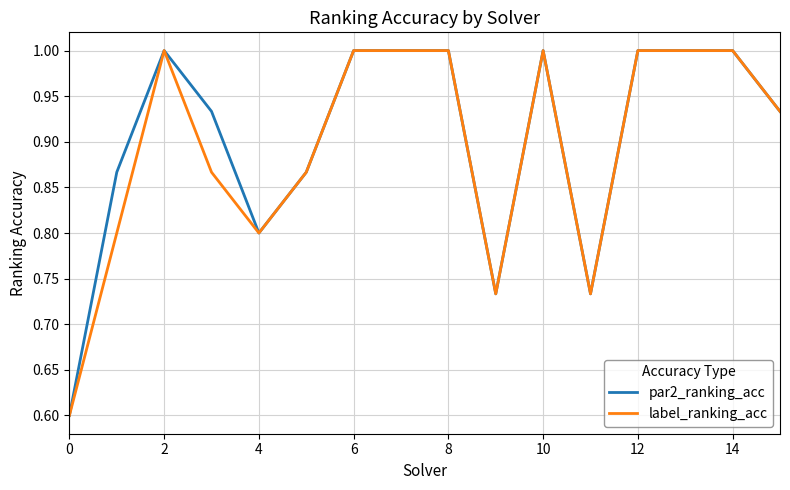

What is the highest value of the label_ranking_acc series?

1.0